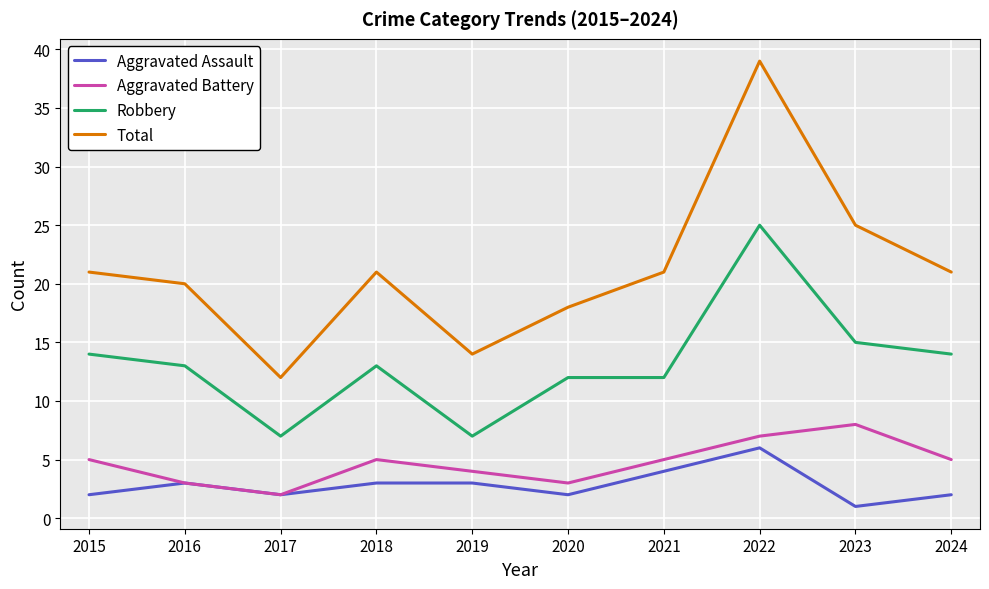

The Total series shows 18 at 2020. True or false?

True